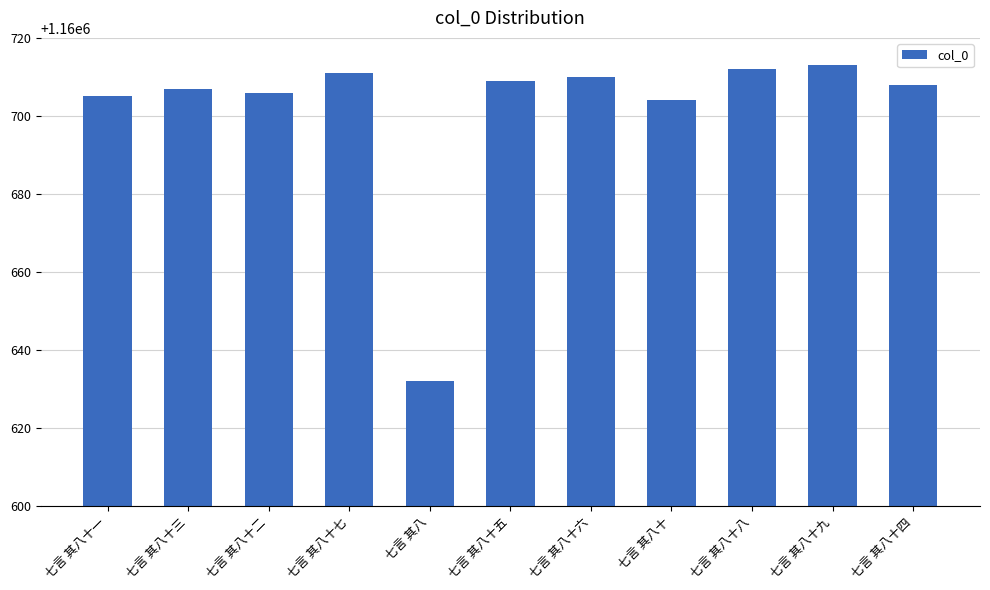

Reading left to right, transcribe all the data shown in this chart.

七言 其八十一=1160705	七言 其八十三=1160707	七言 其八十二=1160706	七言 其八十七=1160711	七言 其八=1160632	七言 其八十五=1160709	七言 其八十六=1160710	七言 其八十=1160704	七言 其八十八=1160712	七言 其八十九=1160713	七言 其八十四=1160708